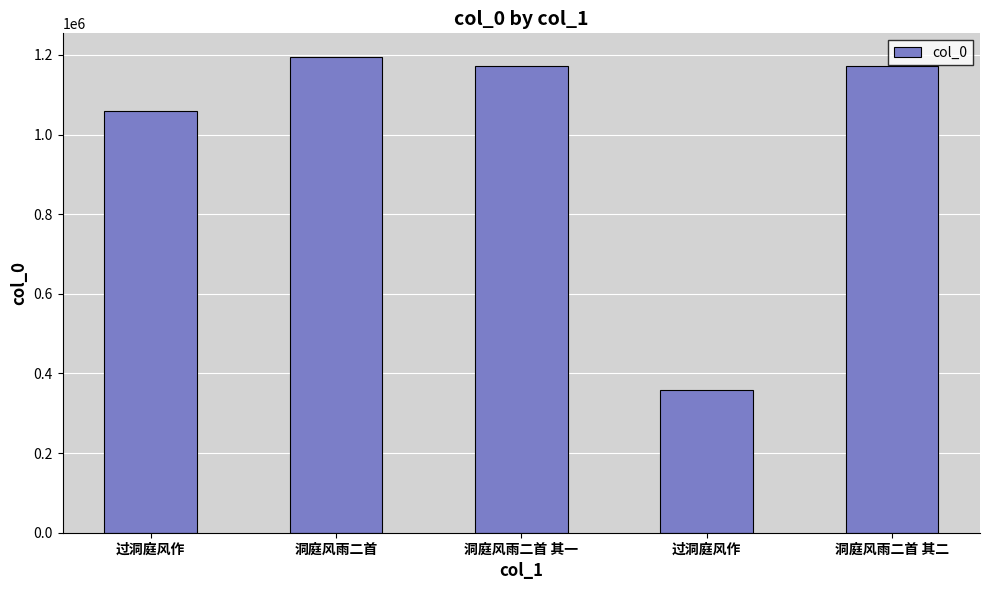

How many bars are there in total?

5